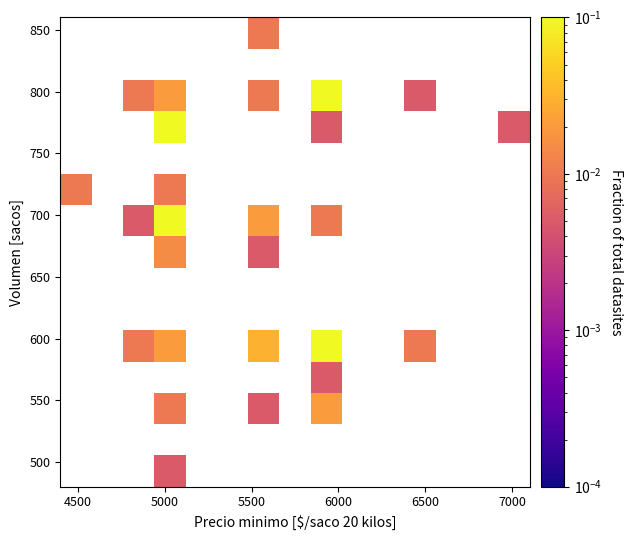

How many data points does each series have?

15